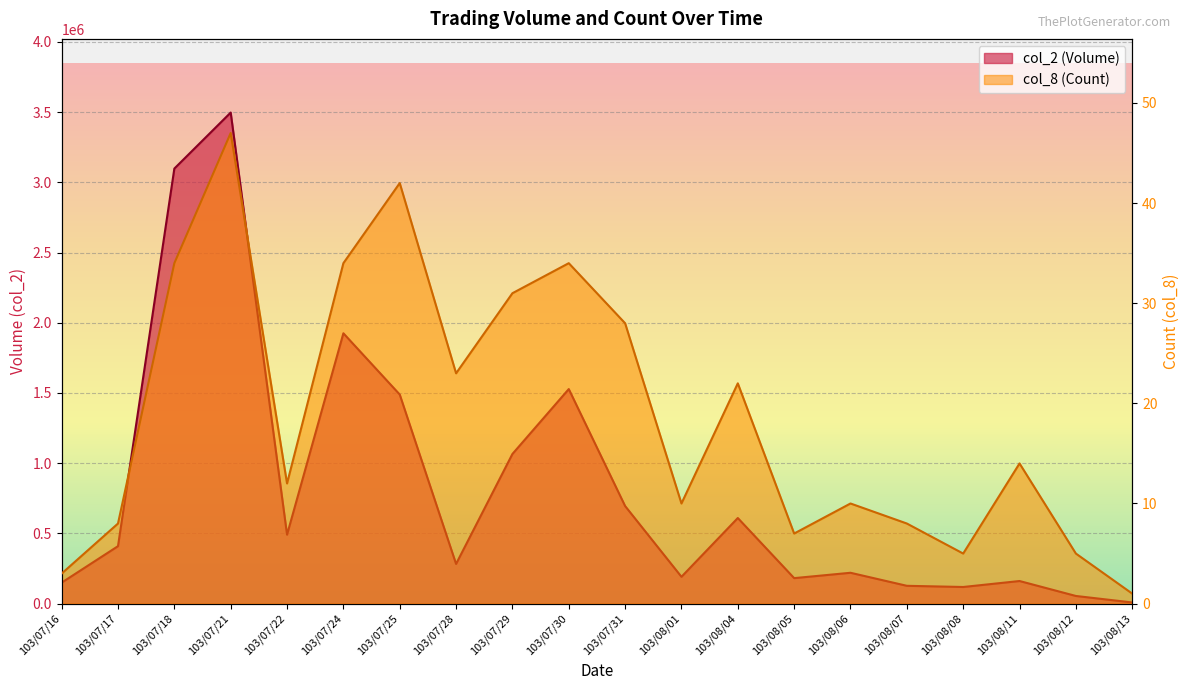

True or false: col_8 (Count) and col_2 (Volume) cross at least once.

False